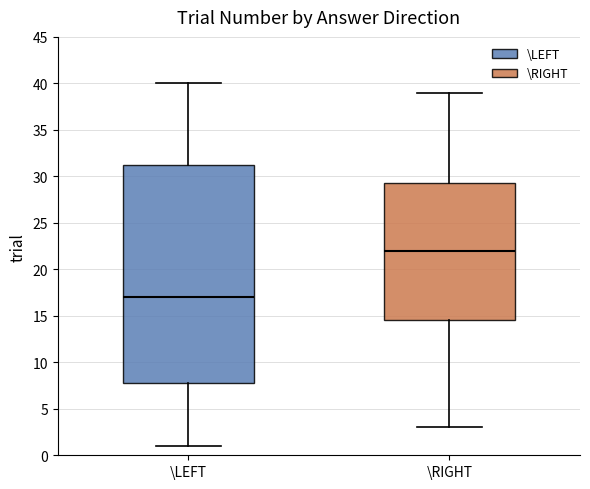

Reading left to right, read every box against the y-axis: the position of its median line, the range the box covers, and the ends of its whiskers. The values are not printed on the chart, so give them approximately, as read against the axis.

\LEFT: median 17.0, box 8.0 to 31.5, whiskers 1.0 to 40.0
\RIGHT: median 22.0, box 14.5 to 29.5, whiskers 3.0 to 39.0